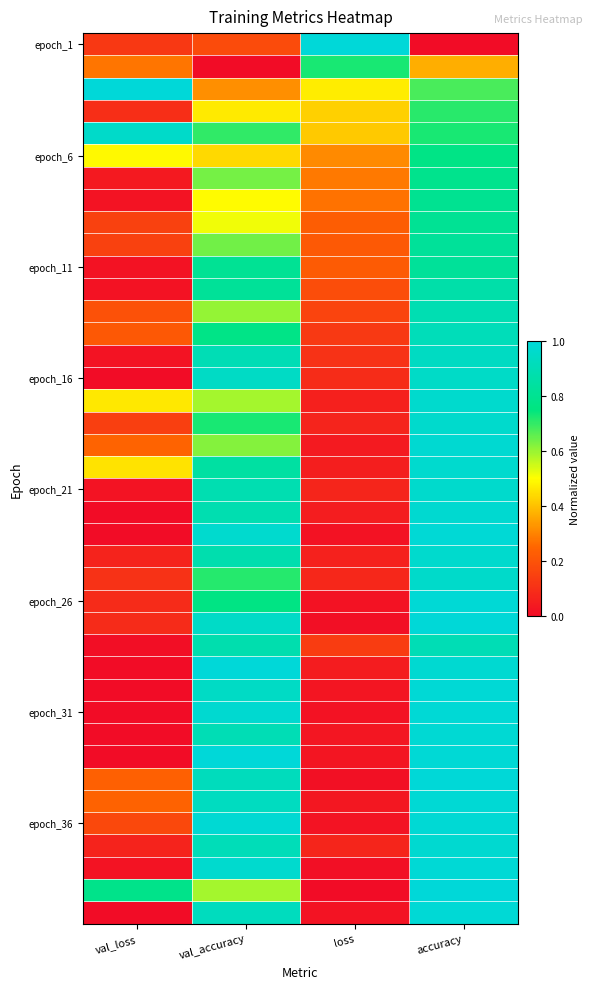

At how many categories does at least one series exceed 0?

4